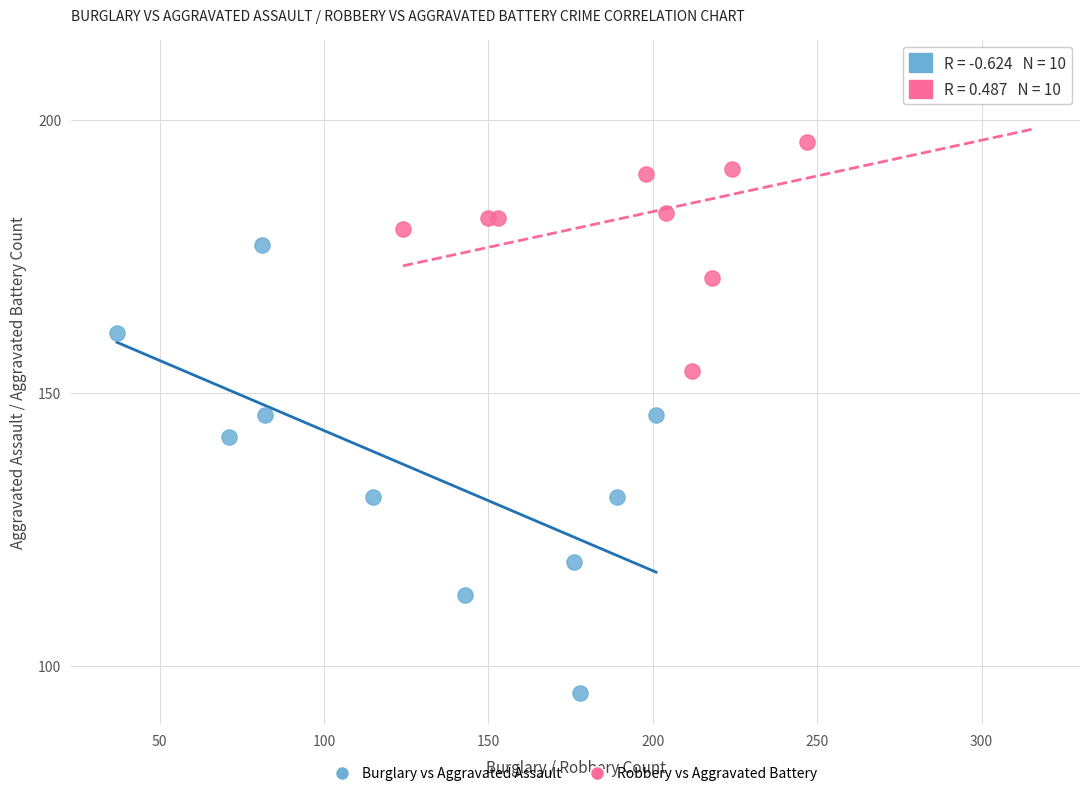

Which series reaches the maximum Y coordinate?

Robbery vs Aggravated Battery